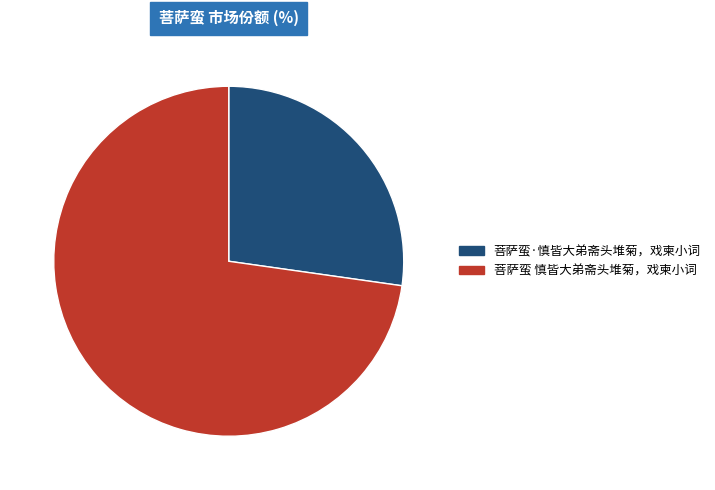

The 菩萨蛮·慎皆大弟斋头堆菊，戏柬小词 slice represents 18% of the pie. True or false?

False